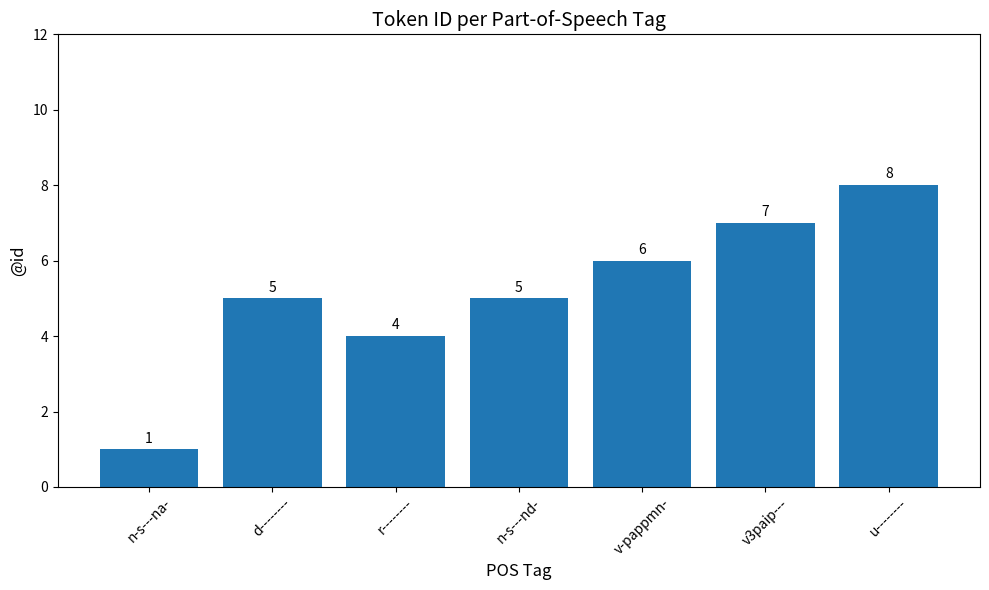

True or false: the data shows 1 at r--------.

False